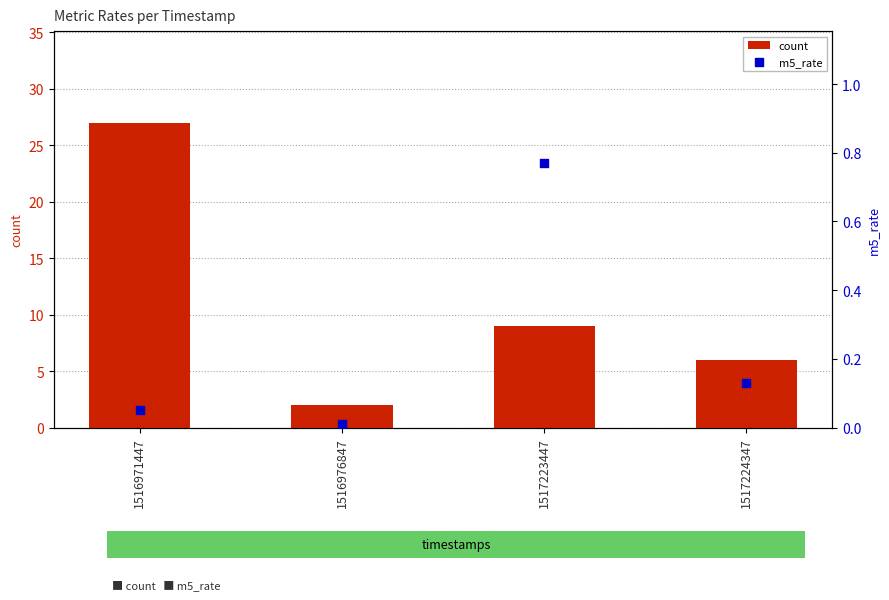

What are all the series names shown in the legend?

count, m5_rate